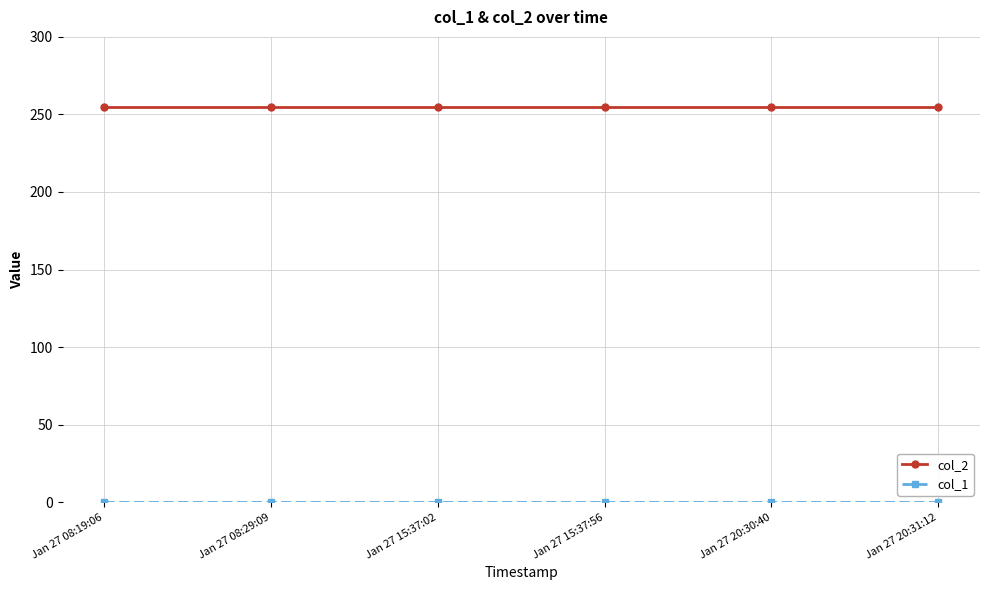

How many lines are shown in the chart?

2